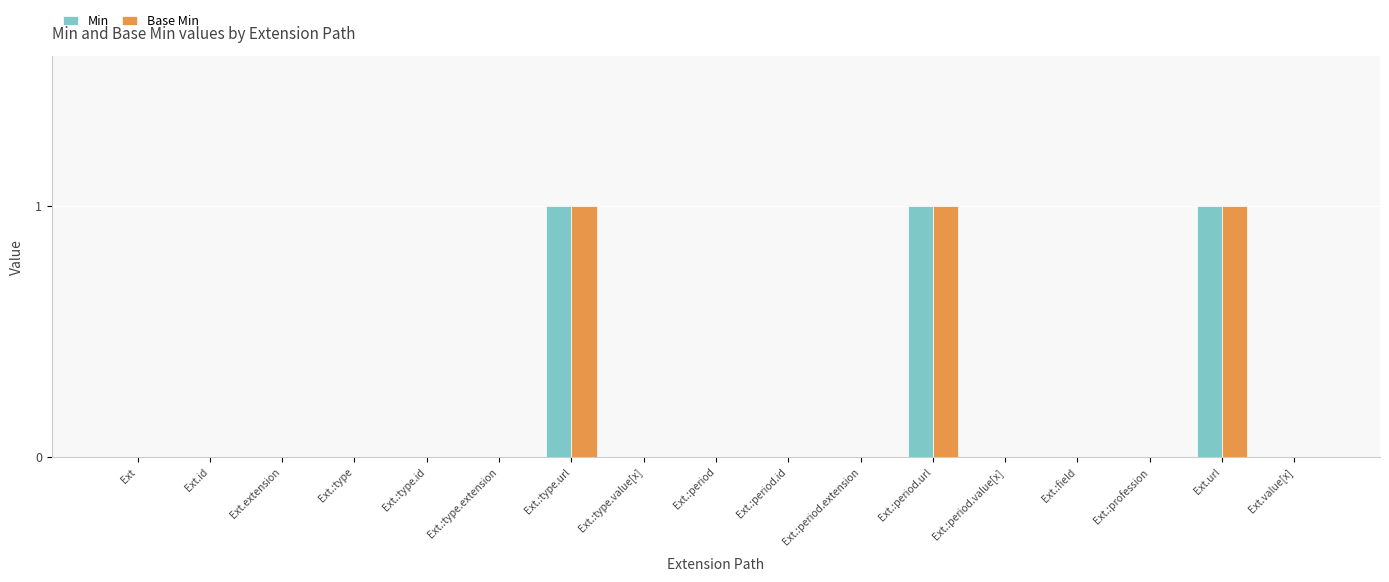

What is the greatest value displayed?

1